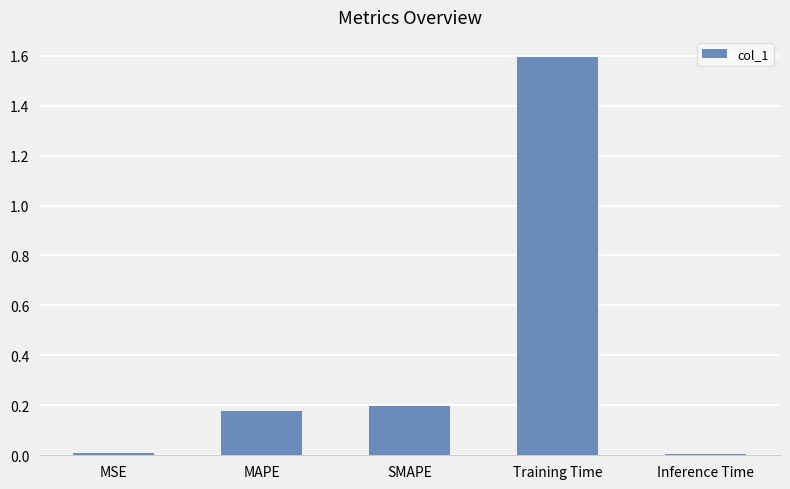

What is the difference between the values at MAPE and Training Time?

1.4